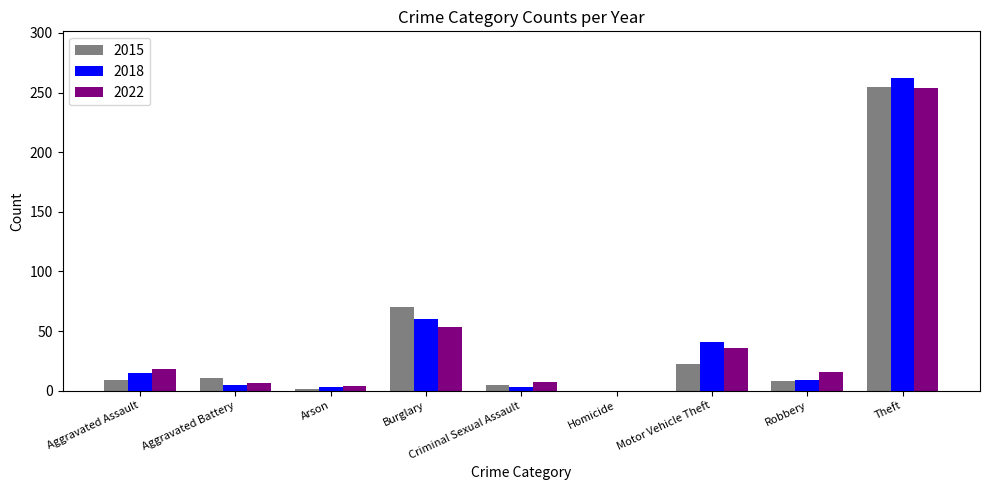

What is the sum of all 2022 values?

394